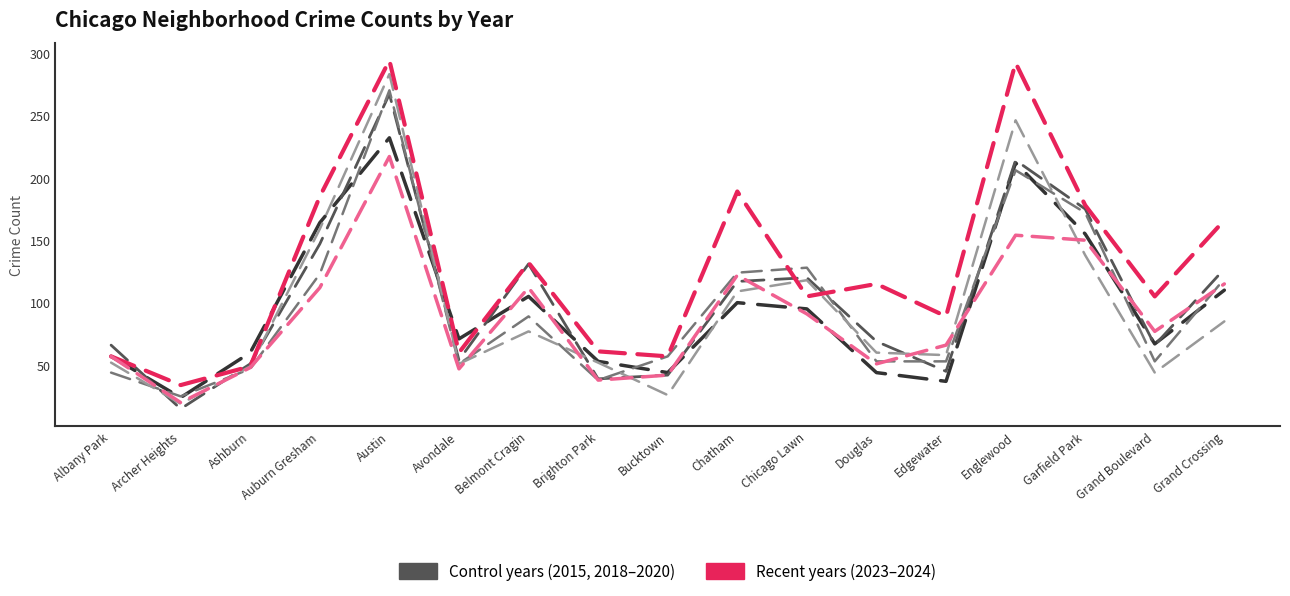

At which category is the sum across all series the highest?

Austin